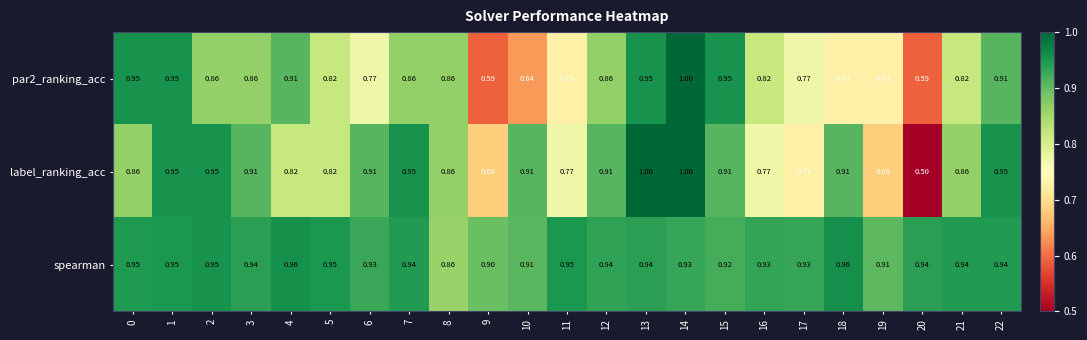

List the series in order of their overall mean, highest first.

spearman, label_ranking_acc, par2_ranking_acc